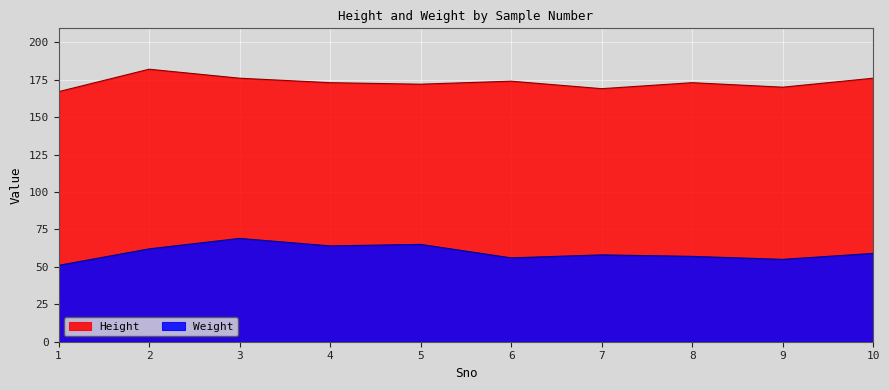

True or false: Weight and Height intersect in this chart.

False